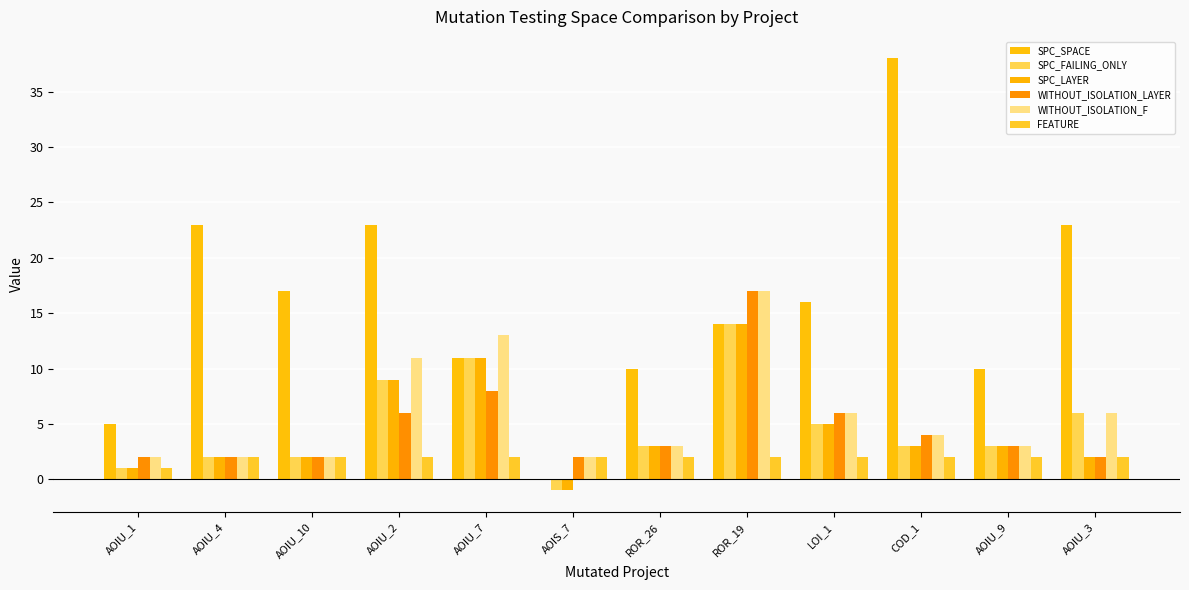

Rank the series at COD_1 from highest to lowest value.

SPC_SPACE, WITHOUT_ISOLATION_LAYER, WITHOUT_ISOLATION_F, SPC_FAILING_ONLY, SPC_LAYER, FEATURE